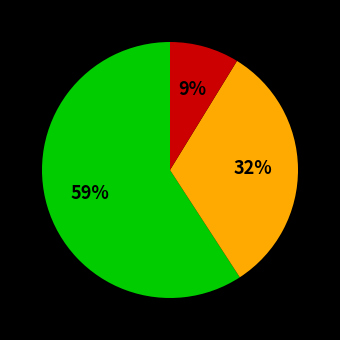

Is there any slice that represents more than half of the pie?

Yes